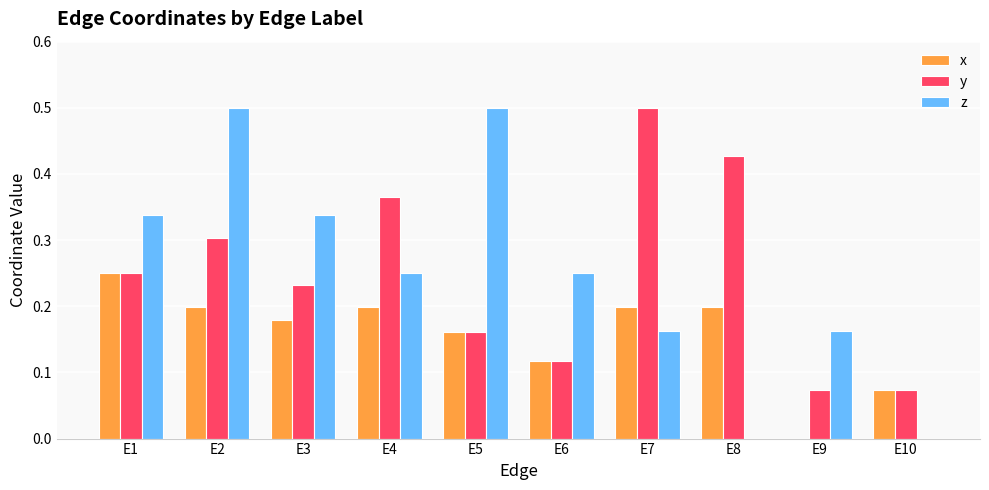

What is the total value across all series at E7?

0.9